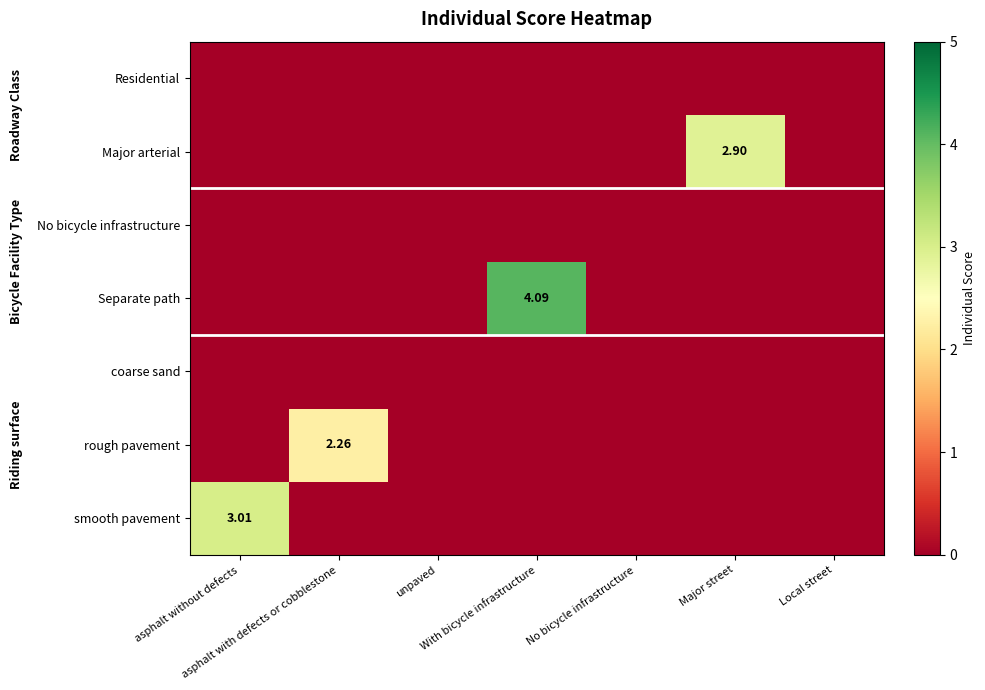

Which category has the lowest value across all series?

asphalt with defects or cobblestone